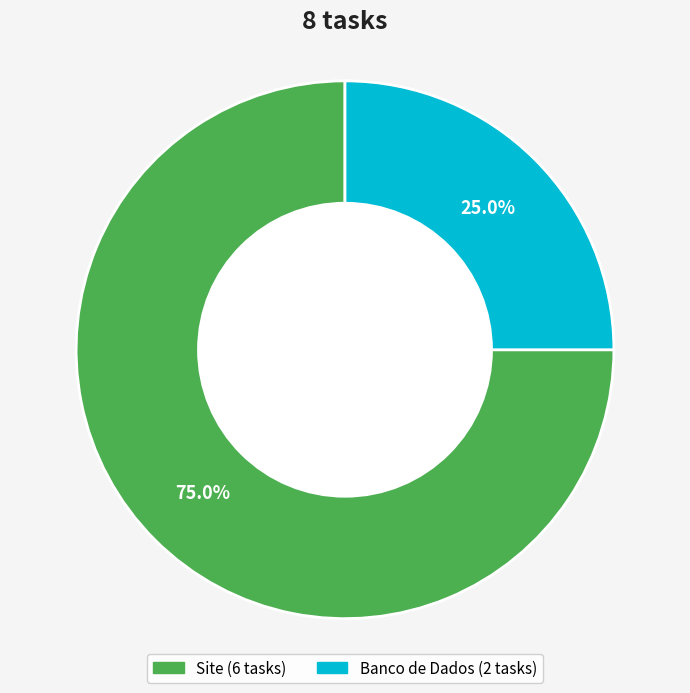

To the nearest percent, what is the combined percentage of Site and Banco de Dados?

100%